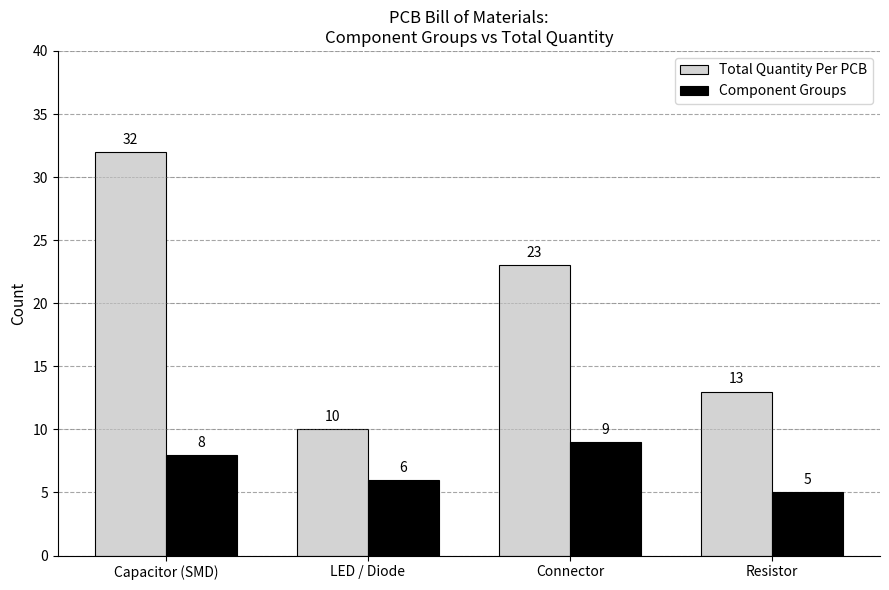

Reading left to right, list all the values displayed in this chart.

Total Quantity Per PCB: Capacitor (SMD)=32	LED / Diode=10	Connector=23	Resistor=13
Component Groups: Capacitor (SMD)=8	LED / Diode=6	Connector=9	Resistor=5